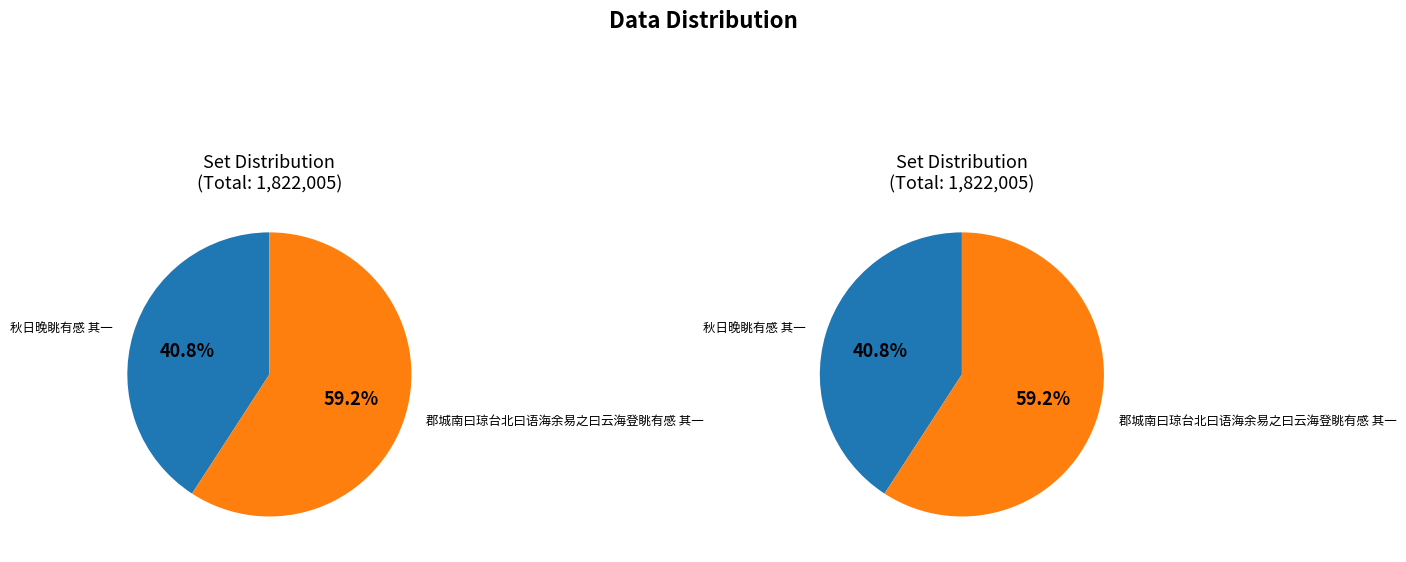

Count the number of slices in the pie.

2